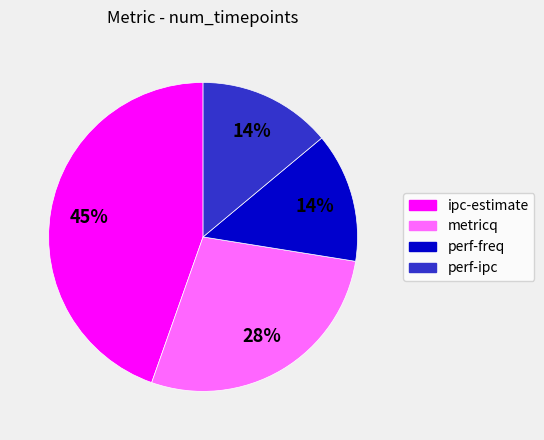

To the nearest percent, what percentage of the pie is metricq?

28%